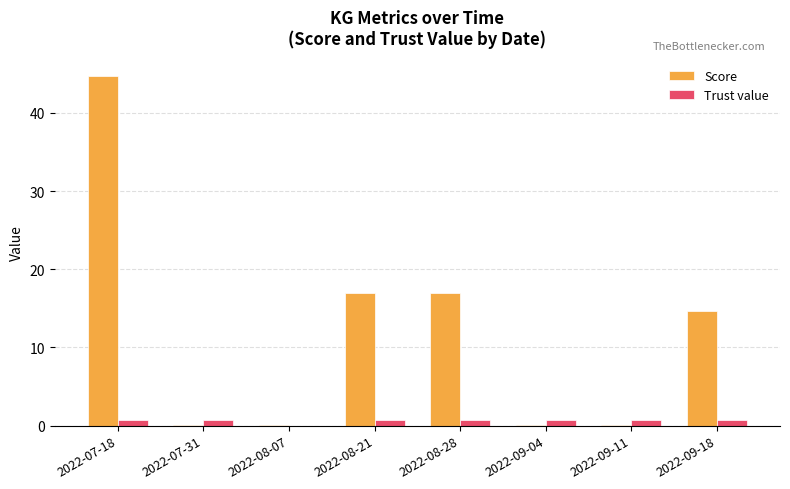

At which category does the chart reach its peak across all series?

2022-07-18